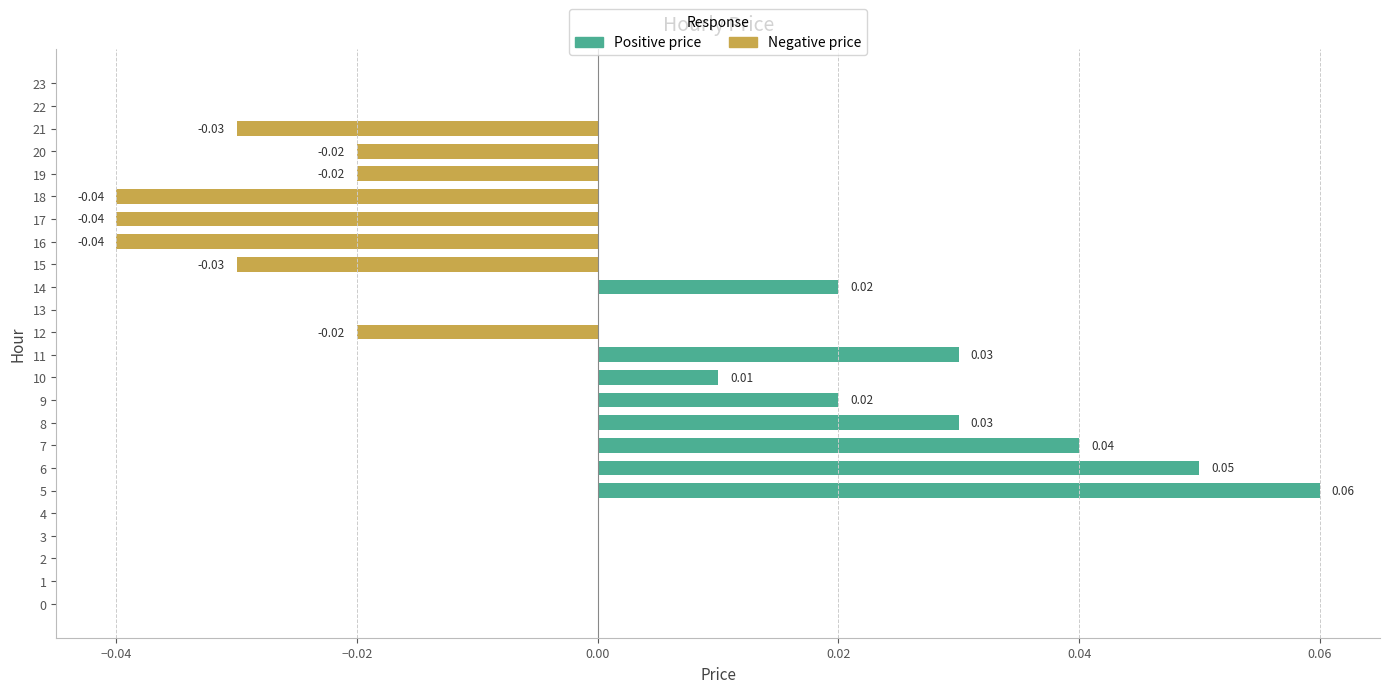

What is the value of the Positive price bar at the 6th from the left?

0.1